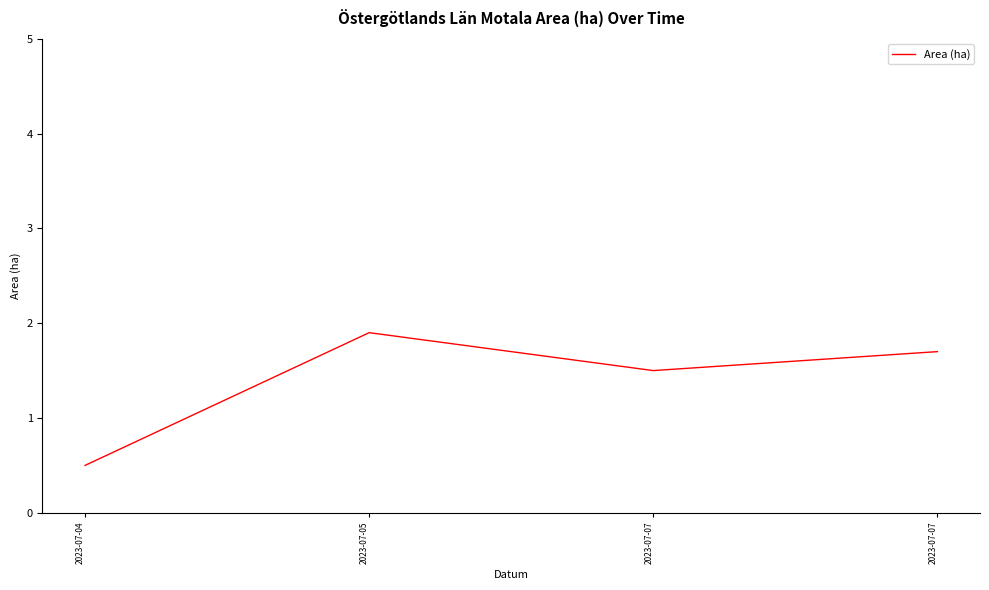

Is this an area chart (filled region under the line)?

No